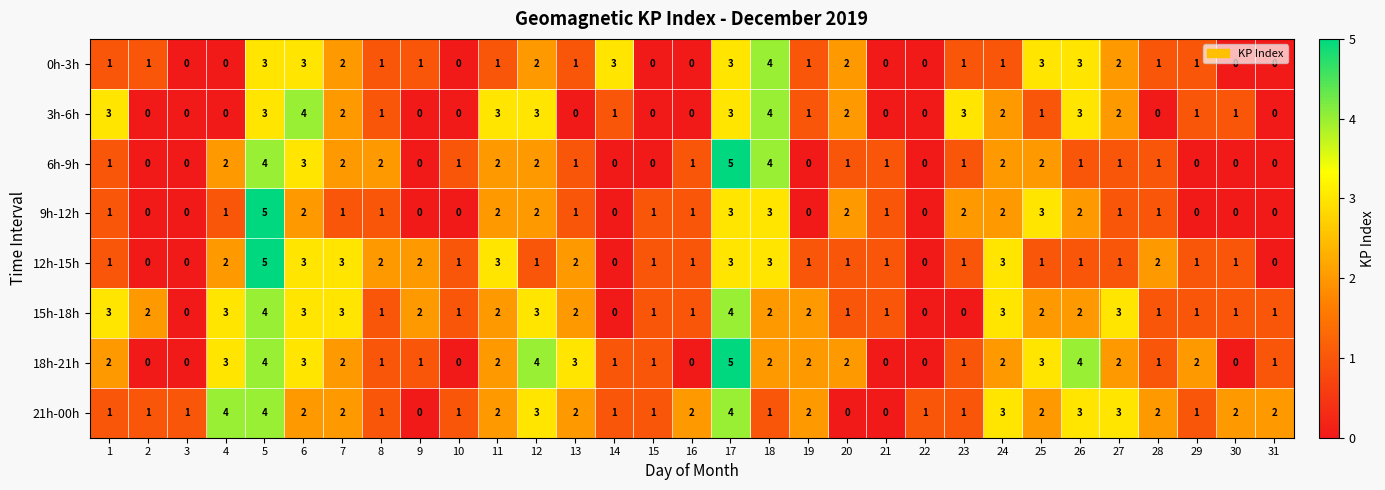

How many 21h-00h values are between 1 and 2?

21